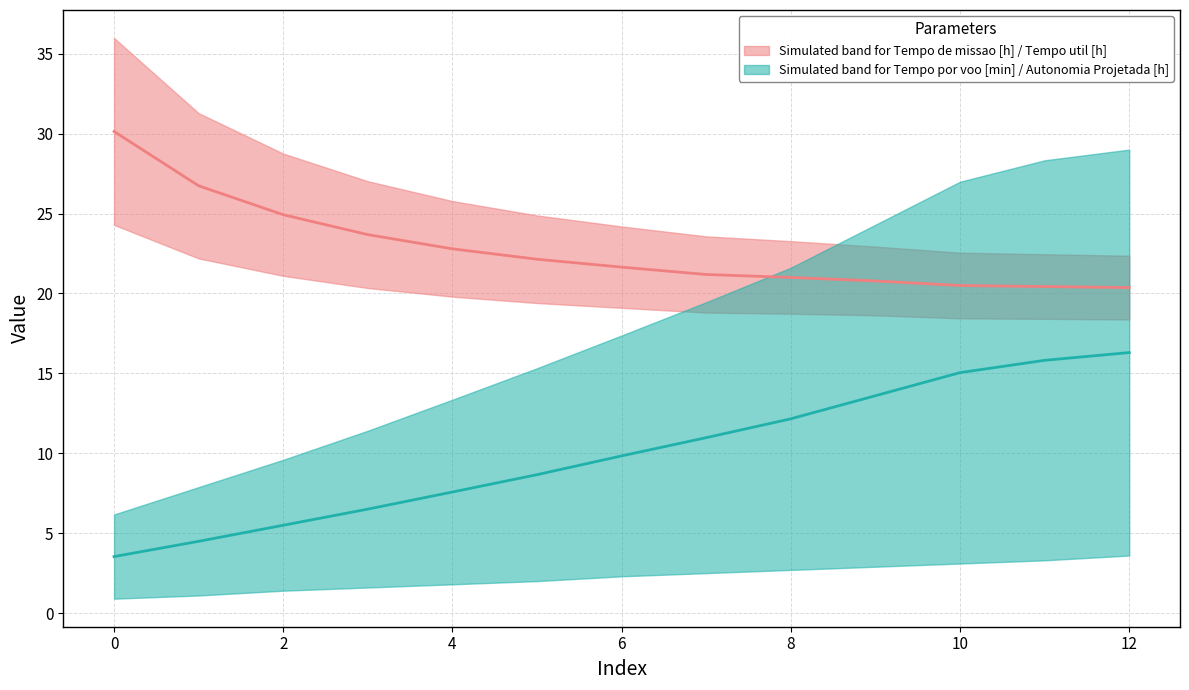

The Median Tempo missao/util series shows 20.8 at 9. True or false?

True